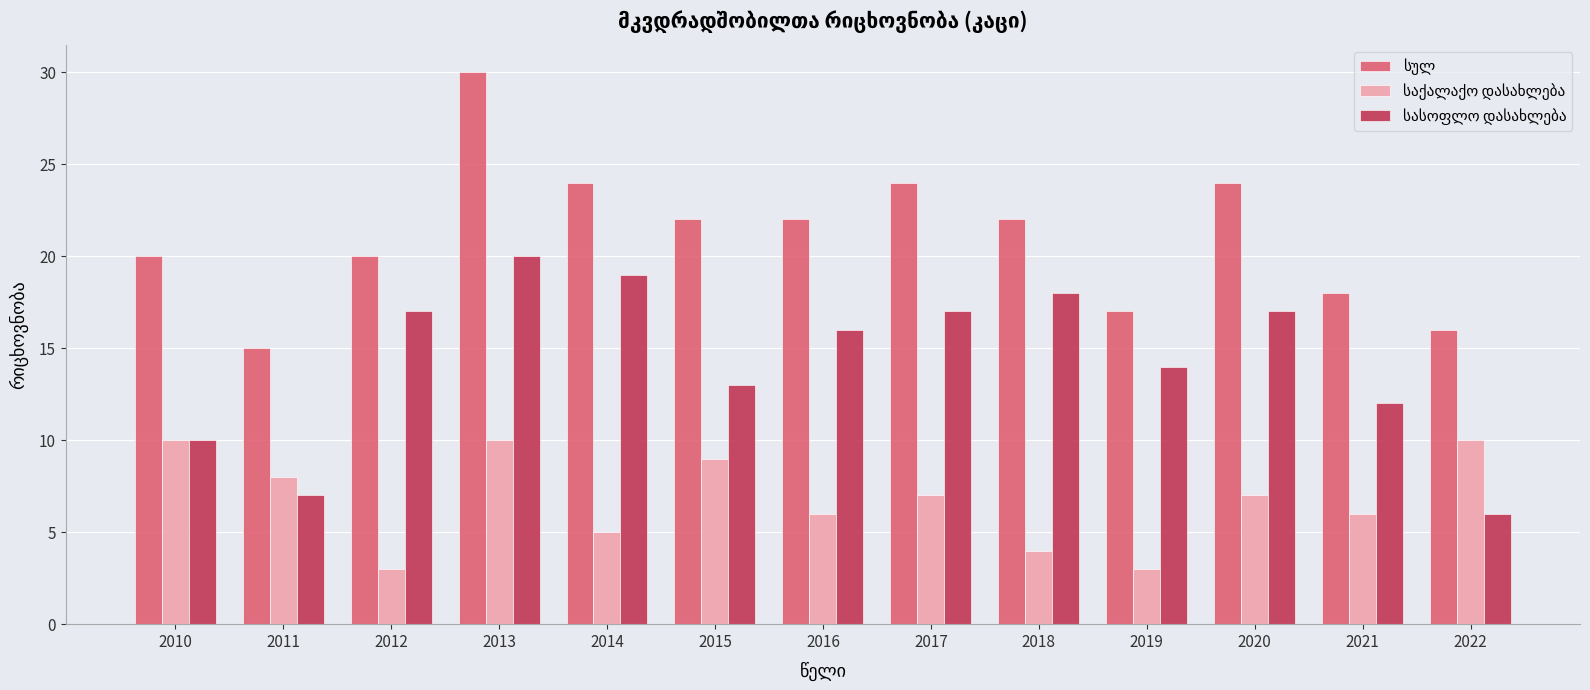

What is the maximum value shown in the chart?

30